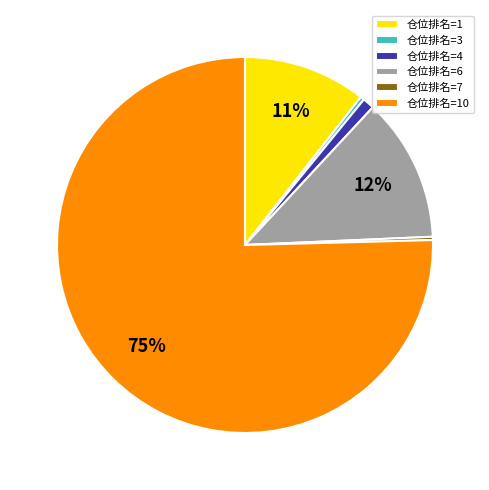

How many slices are in this pie chart?

6